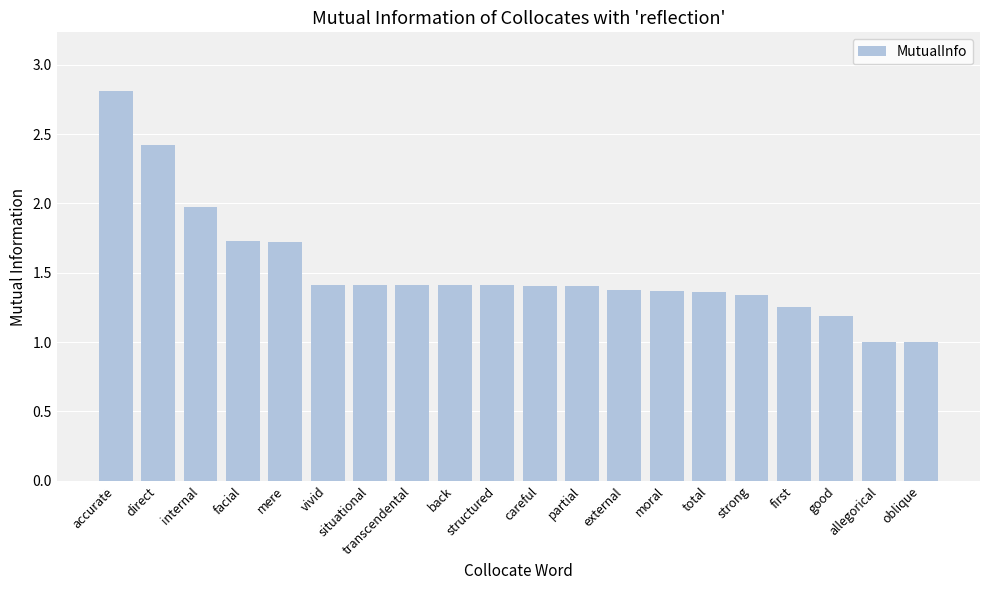

Where does the data first go above 1?

accurate